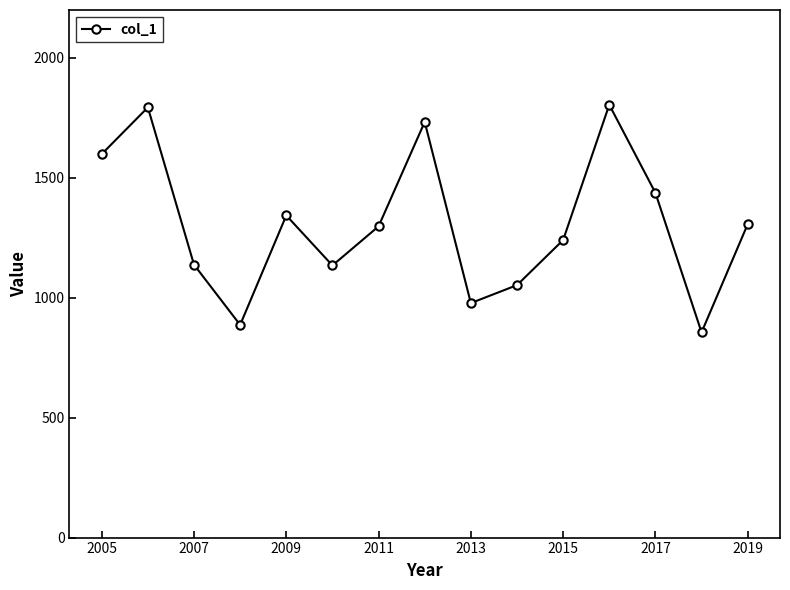

How many values are below 1297?

7